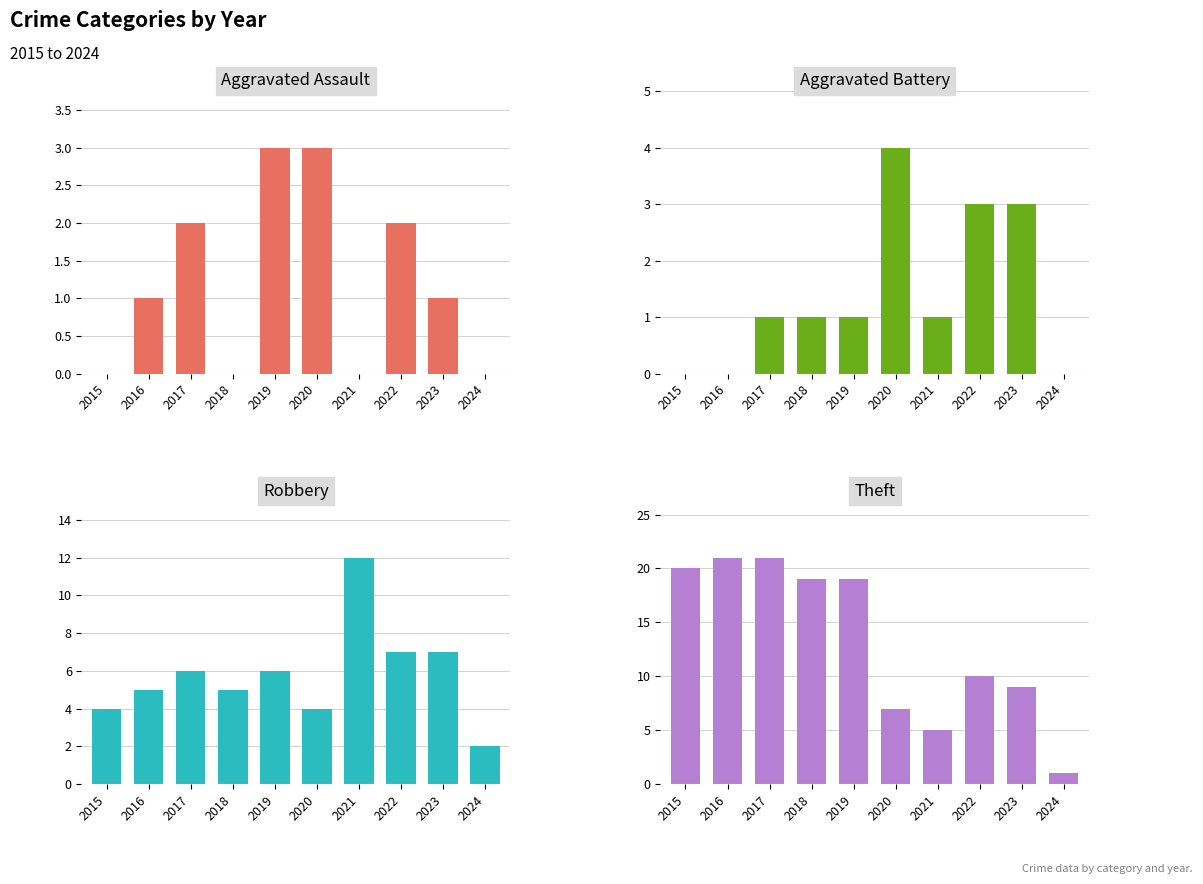

What is the difference between the second highest and second lowest values in the Robbery series?

3